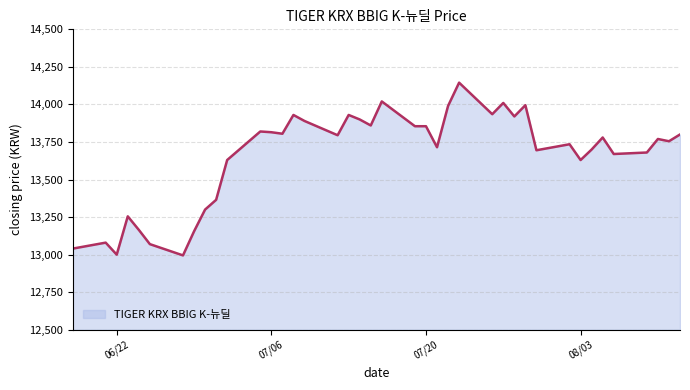

What is the maximum value shown in the chart?

14145